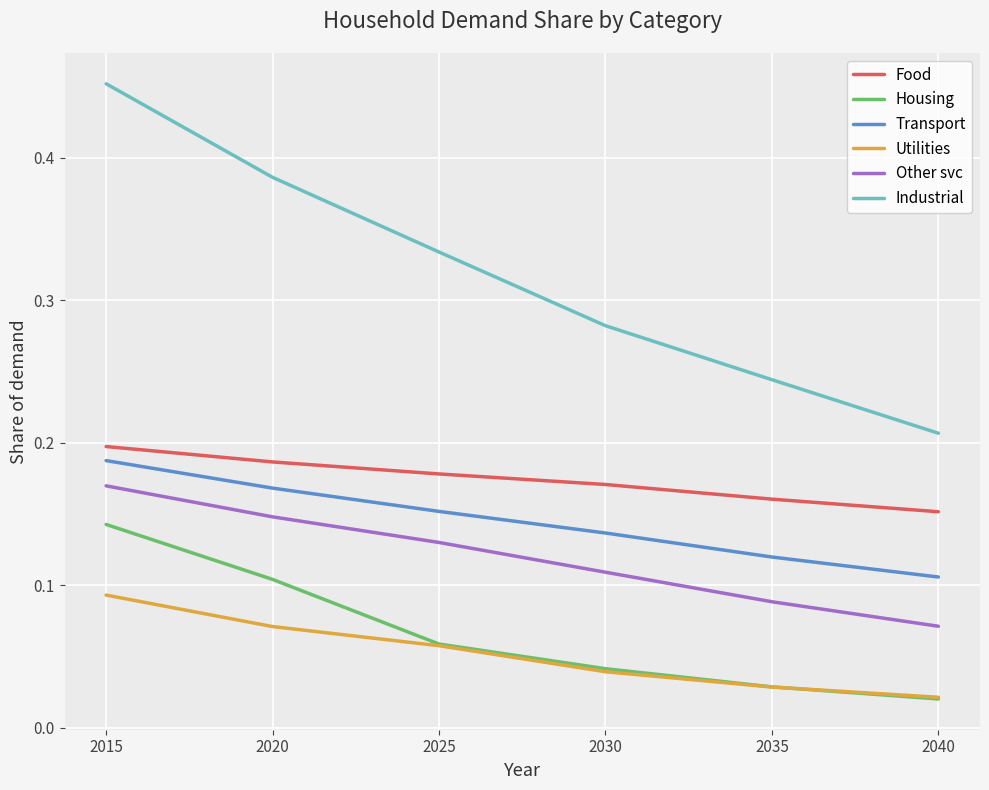

True or false: Utilities and Transport cross at least once.

False